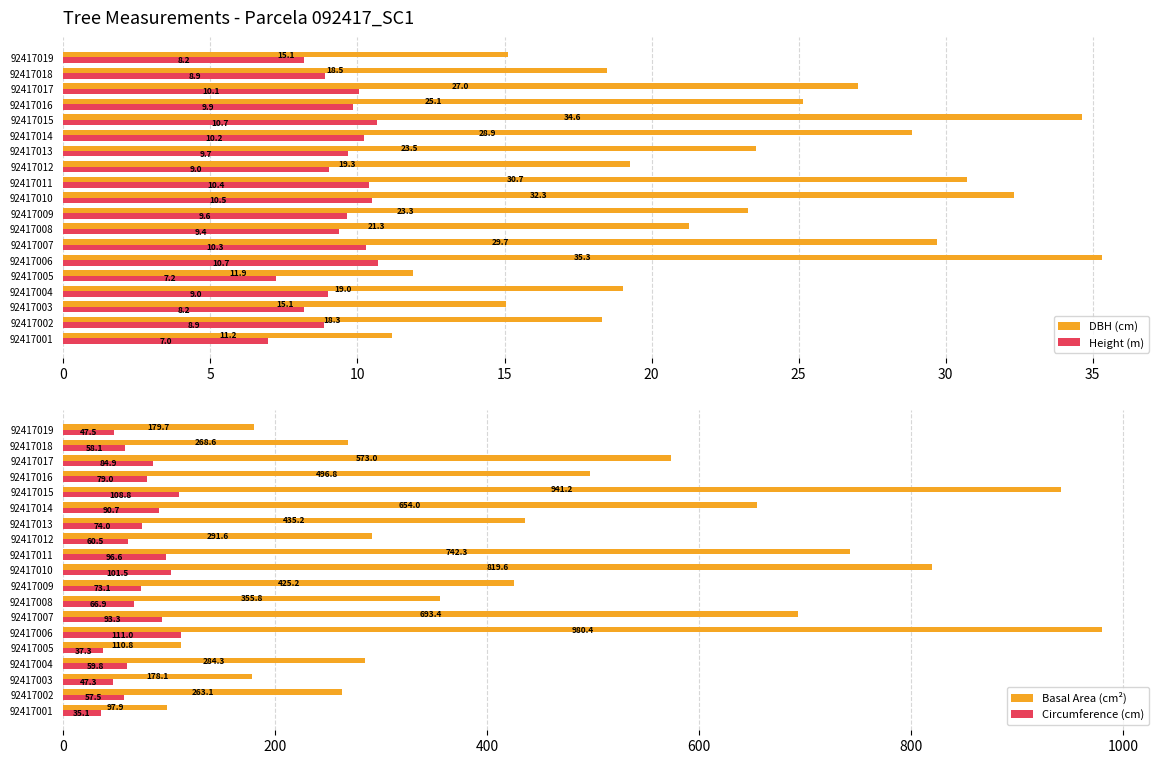

At which label is DBH (cm) closest to 23?

92417009